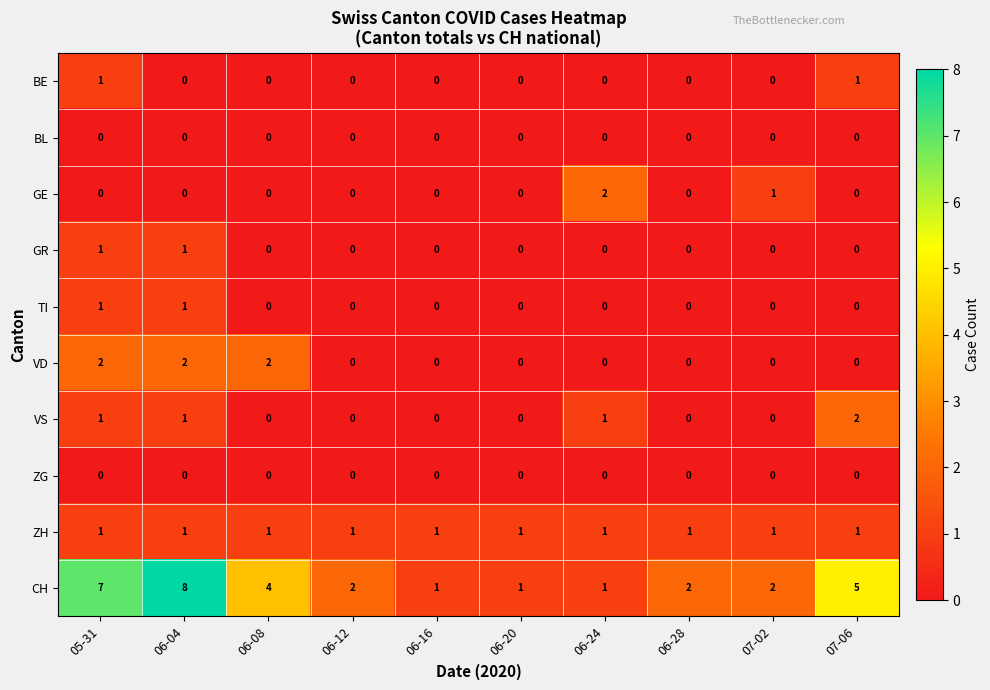

What is the total value across all series at 06-16?

2